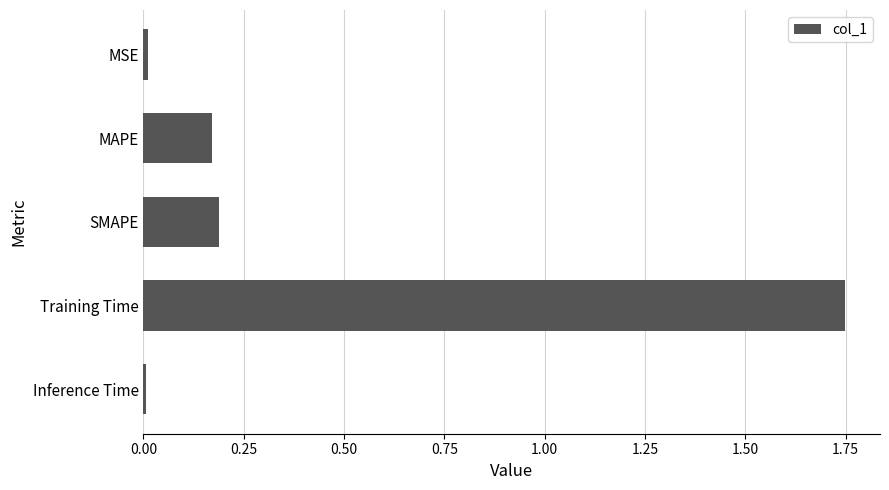

Count the number of categories in the chart.

5